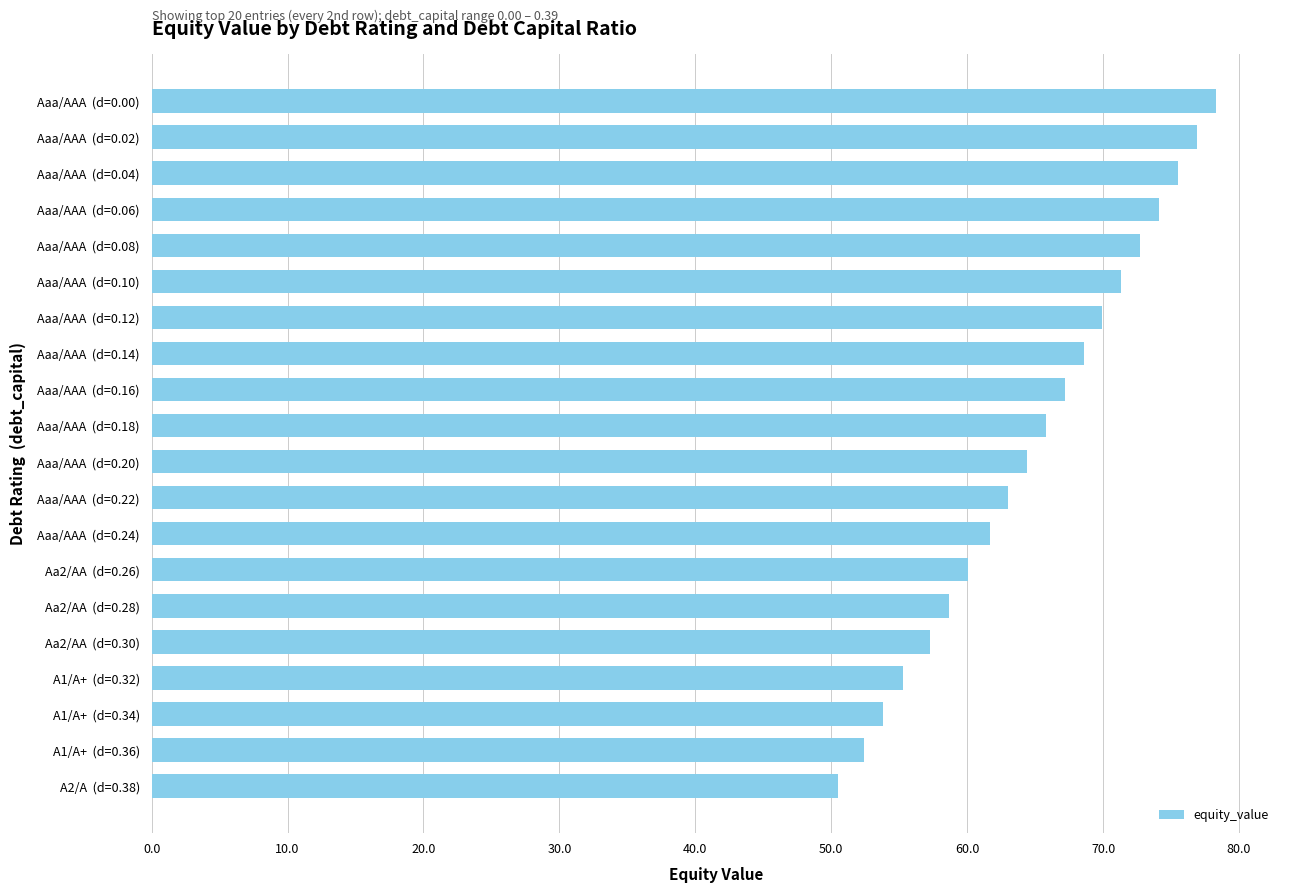

What is the approximate value at Aaa/AAA  (d=0.08)?

72.7